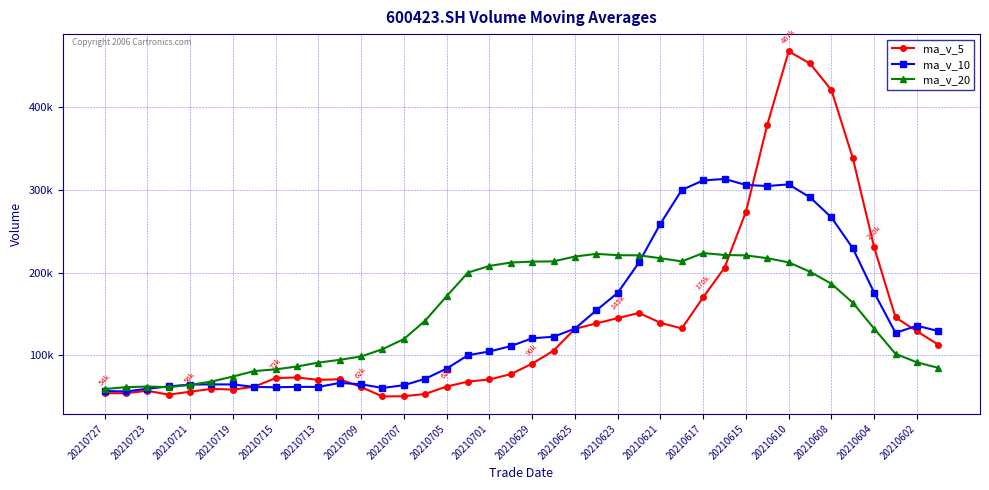

What are all the series names shown in the legend?

ma_v_5, ma_v_10, ma_v_20